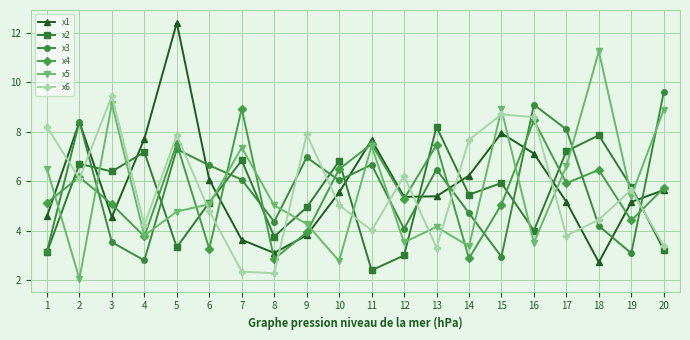

What is the value of the x1 point at the 11th from the left?

7.7